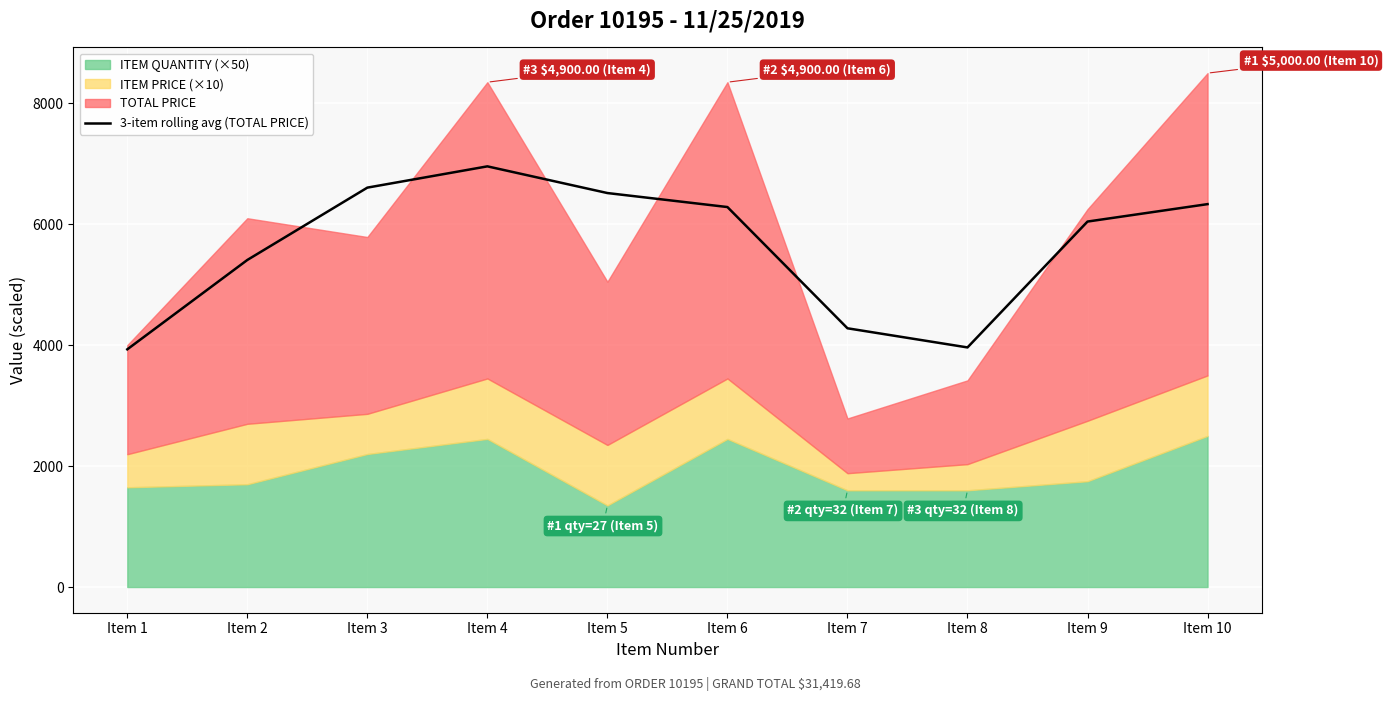

The value of 3-item rolling avg (TOTAL PRICE) at Item 2 is 1823.0. True or false?

False